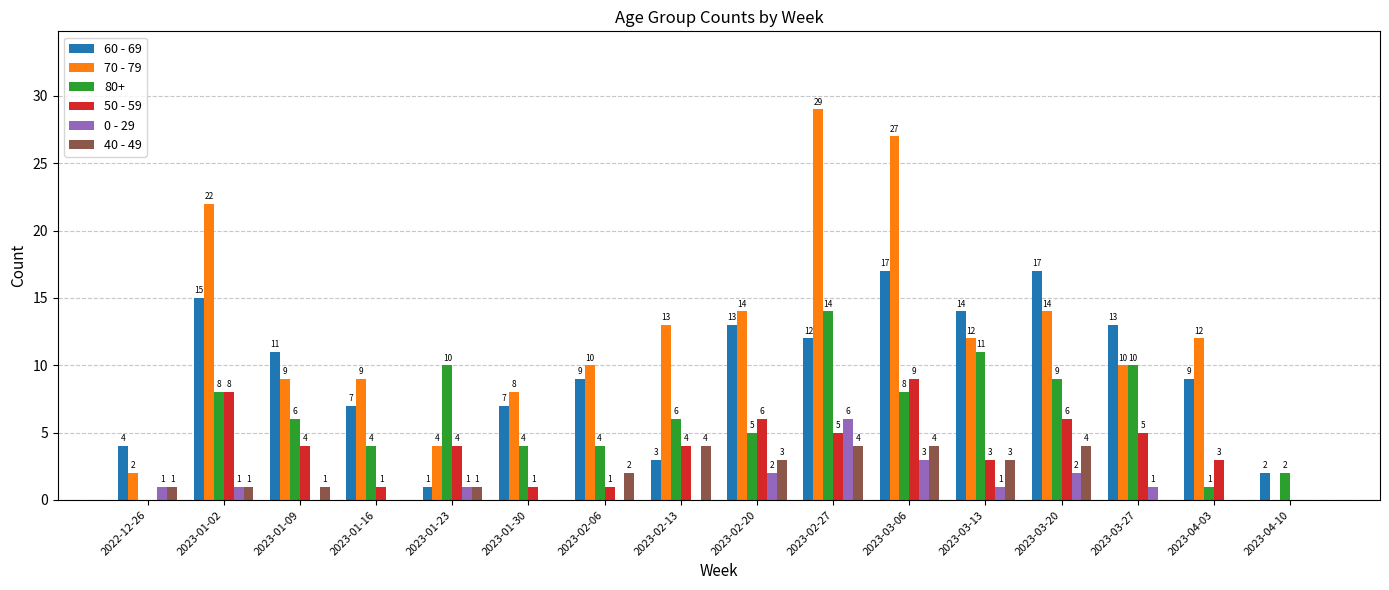

What are all the series names shown in the legend?

60 - 69, 70 - 79, 80+, 50 - 59, 0 - 29, 40 - 49